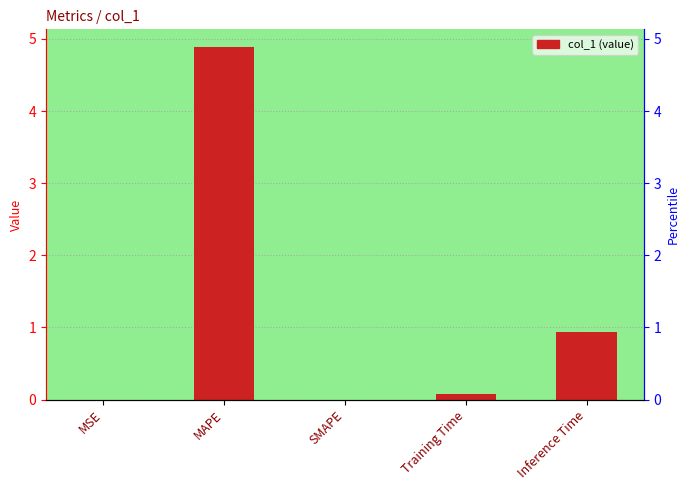

Count the number of categories in the chart.

5